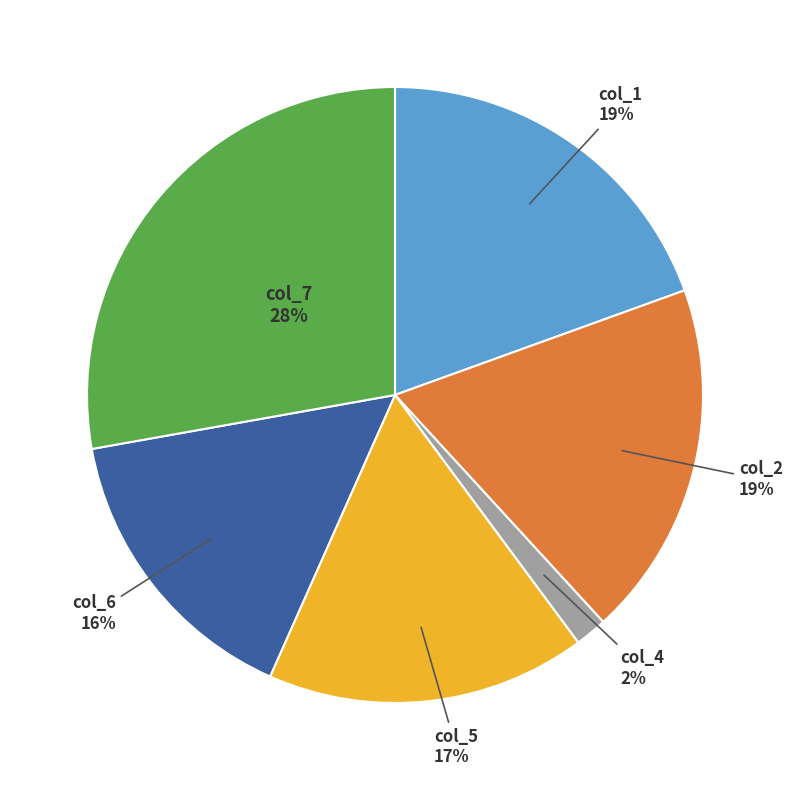

Does any single category account for the majority?

No